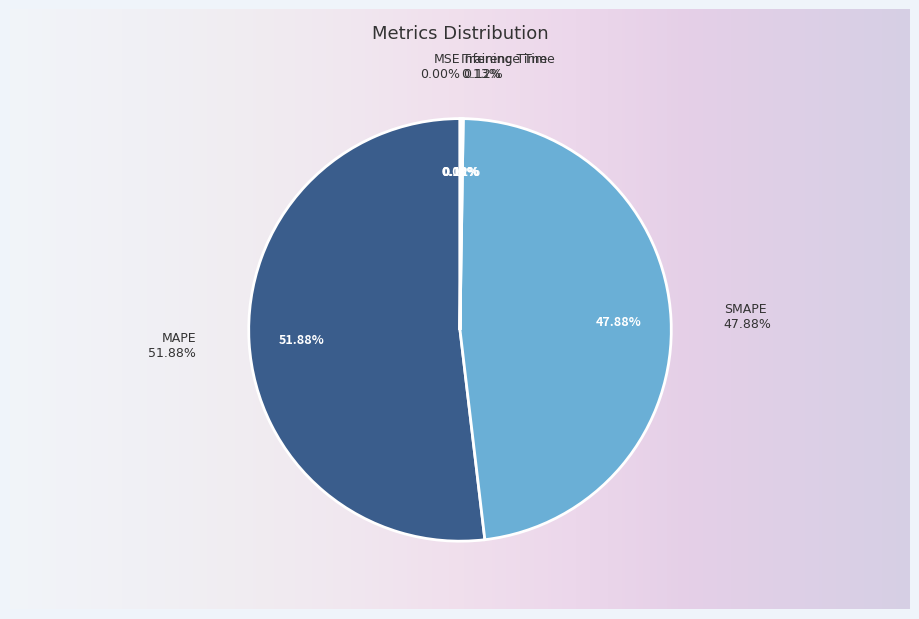

How many segments does this pie chart have?

5